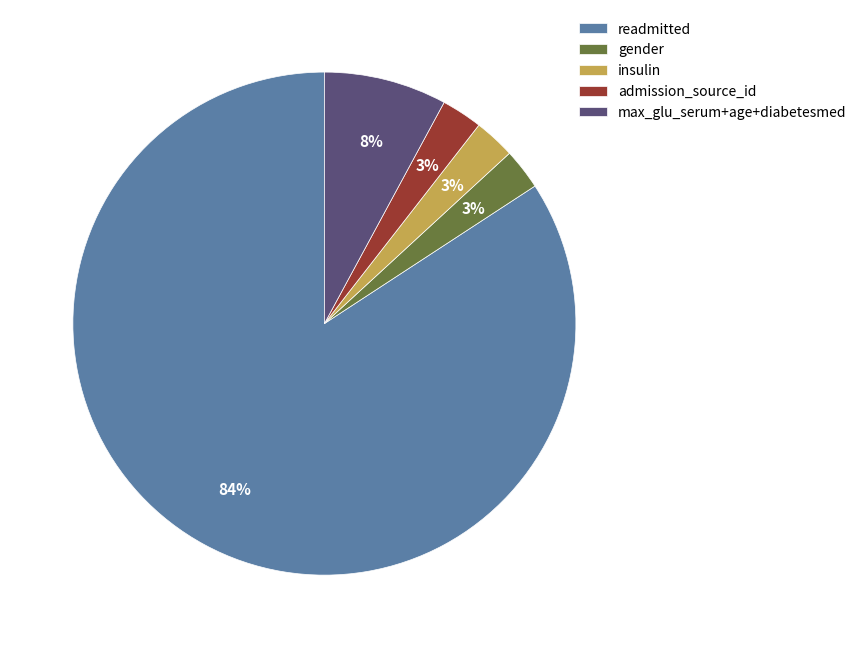

To the nearest percent, what portion does insulin represent?

3%